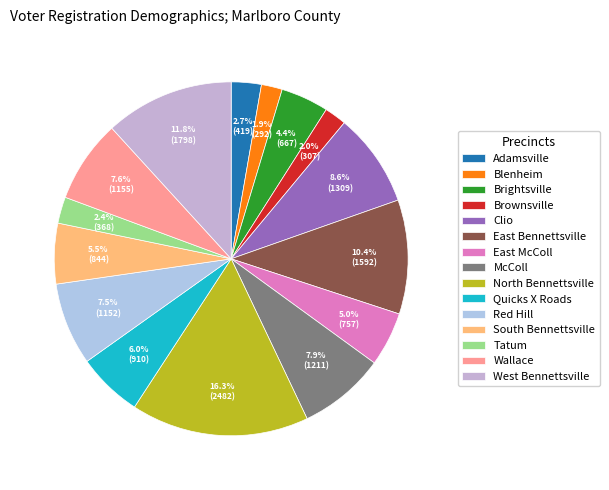

Does Quicks X Roads account for over 50% of the chart?

No